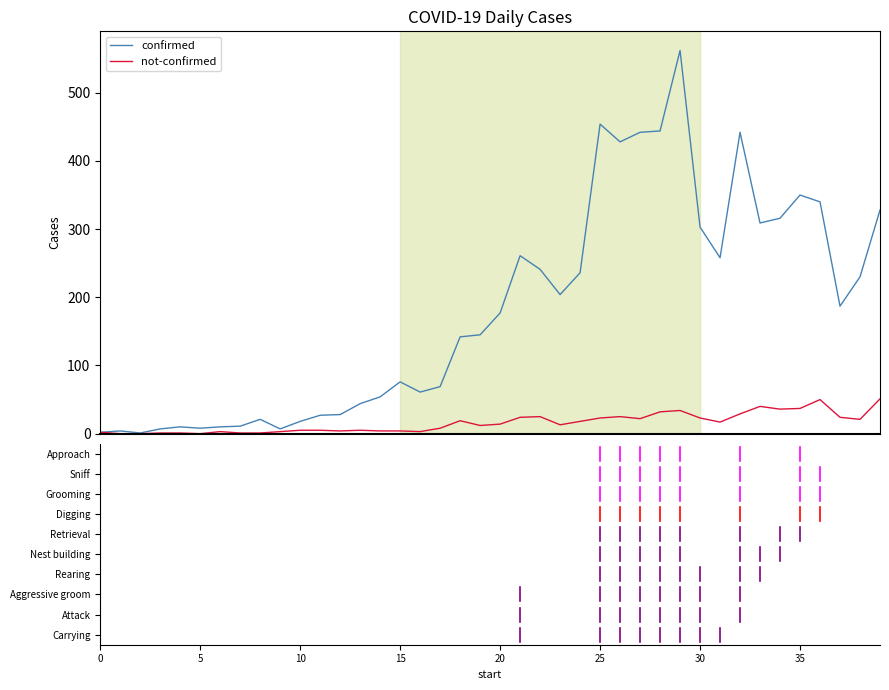

Which series has the largest total across all categories?

confirmed